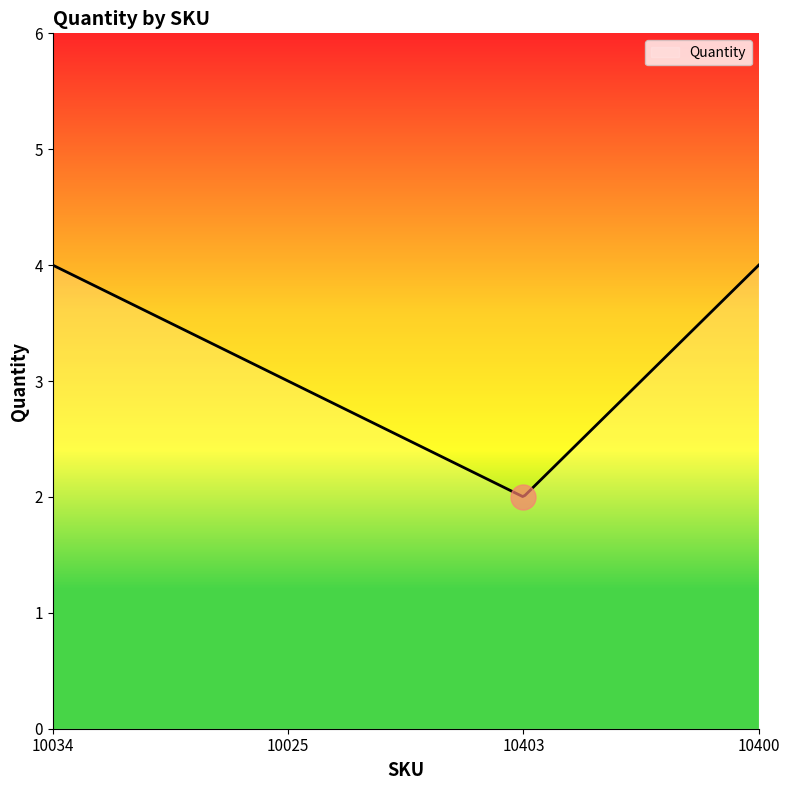

Count the number of categories in the chart.

300